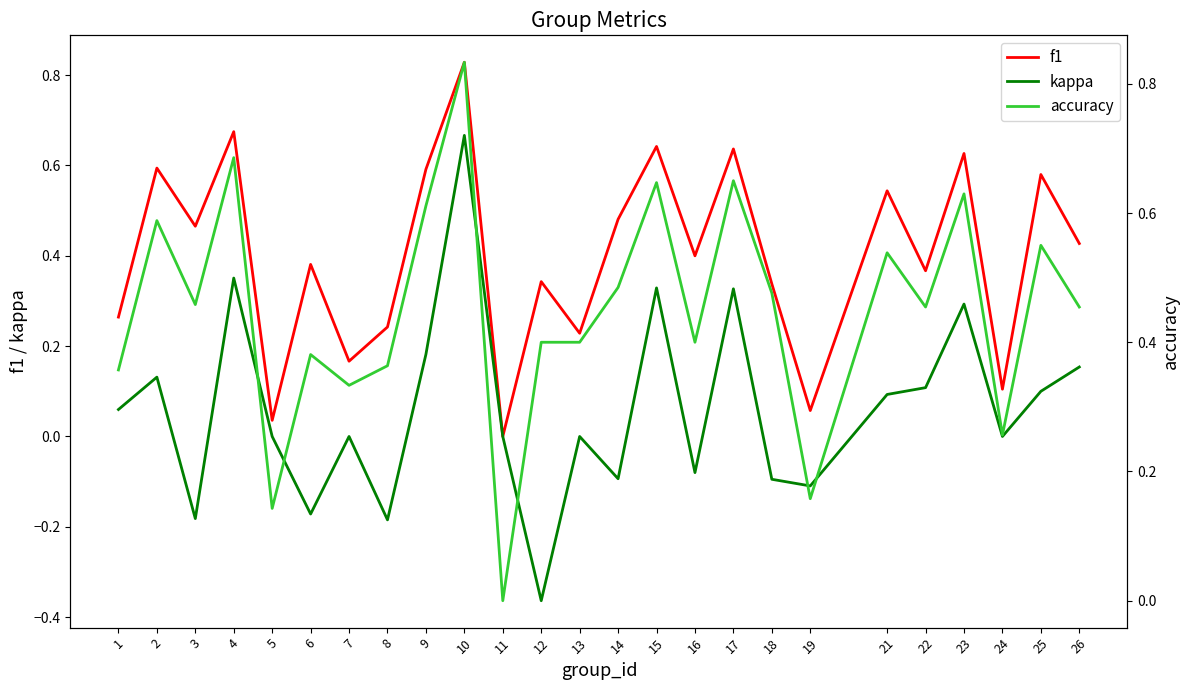

Rank the categories by kappa value from highest to lowest.

10, 4, 15, 17, 23, 9, 26, 2, 22, 25, 21, 1, 5, 7, 11, 13, 24, 16, 14, 18, 19, 6, 3, 8, 12